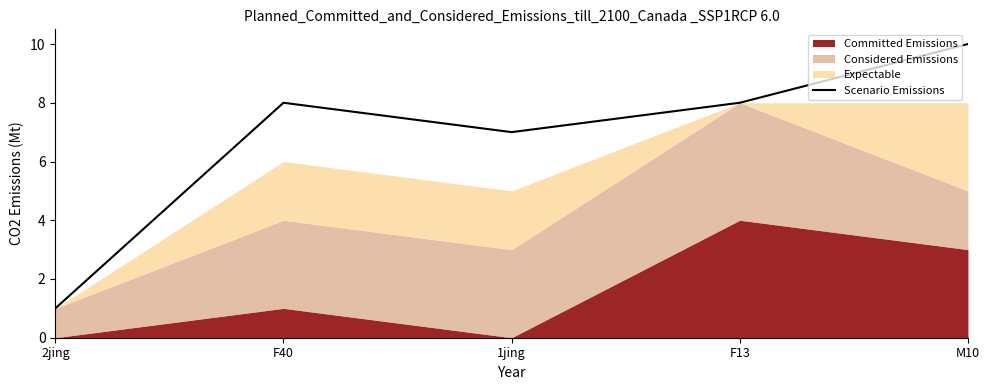

At which label does Scenario Emissions reach its minimum?

2jing